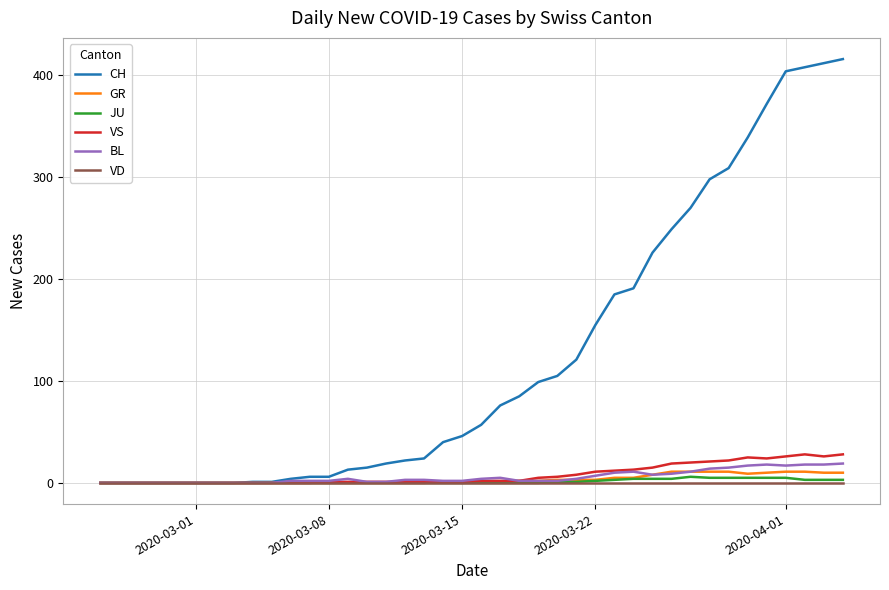

What is the difference between the maximum and second lowest values in the GR series?

11